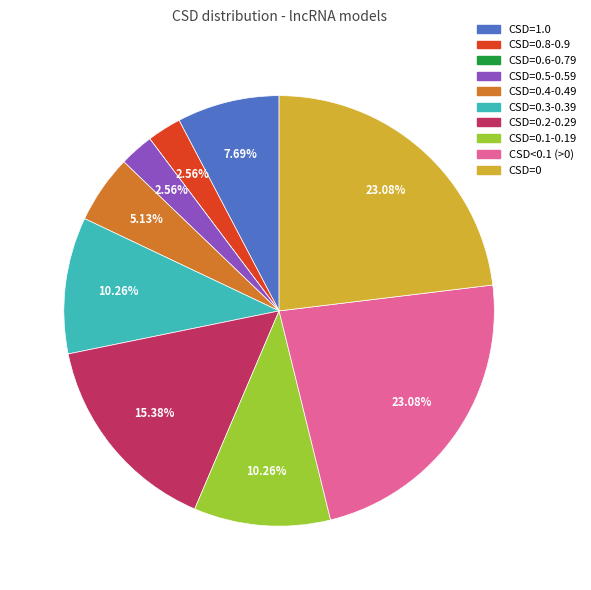

Do CSD=0.8-0.9 and CSD=0.5-0.59 together represent more than half of the pie?

No